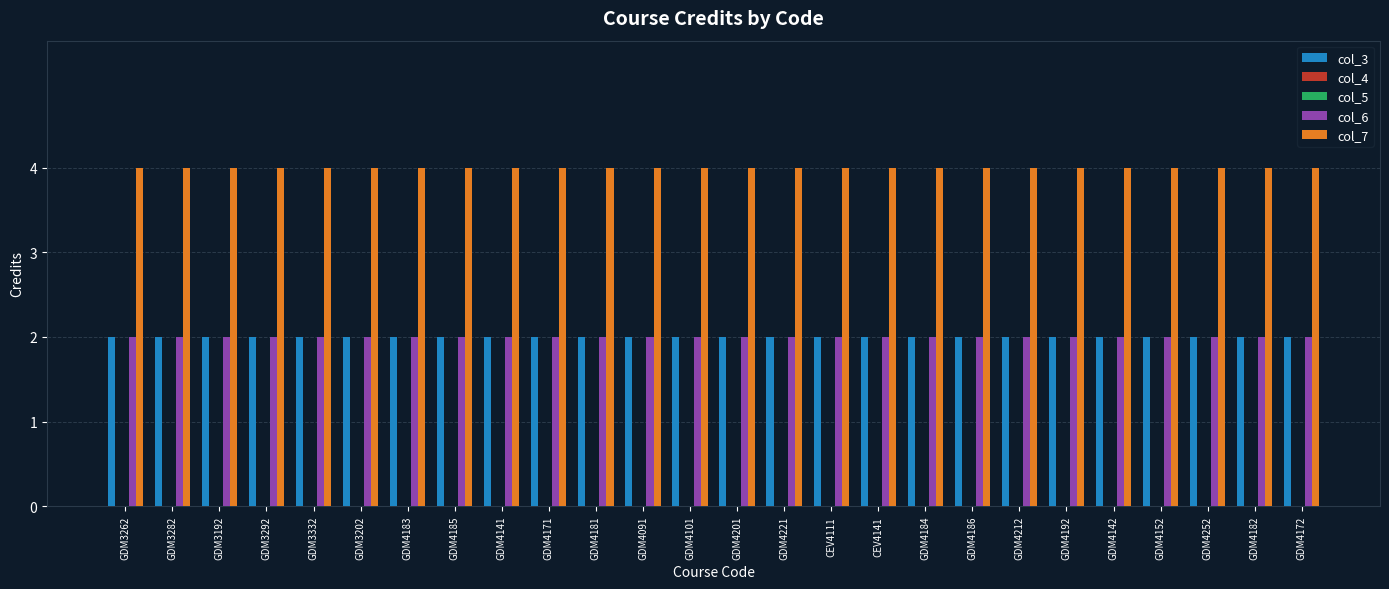

Which label corresponds to the largest value in the chart?

GDM3262